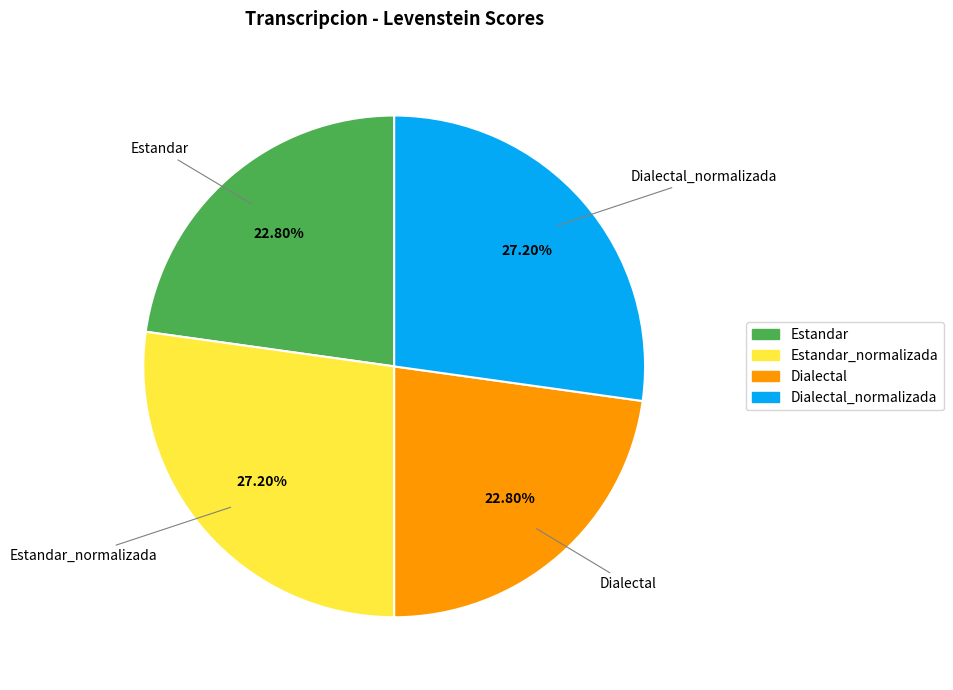

Is there a majority slice in this chart?

No